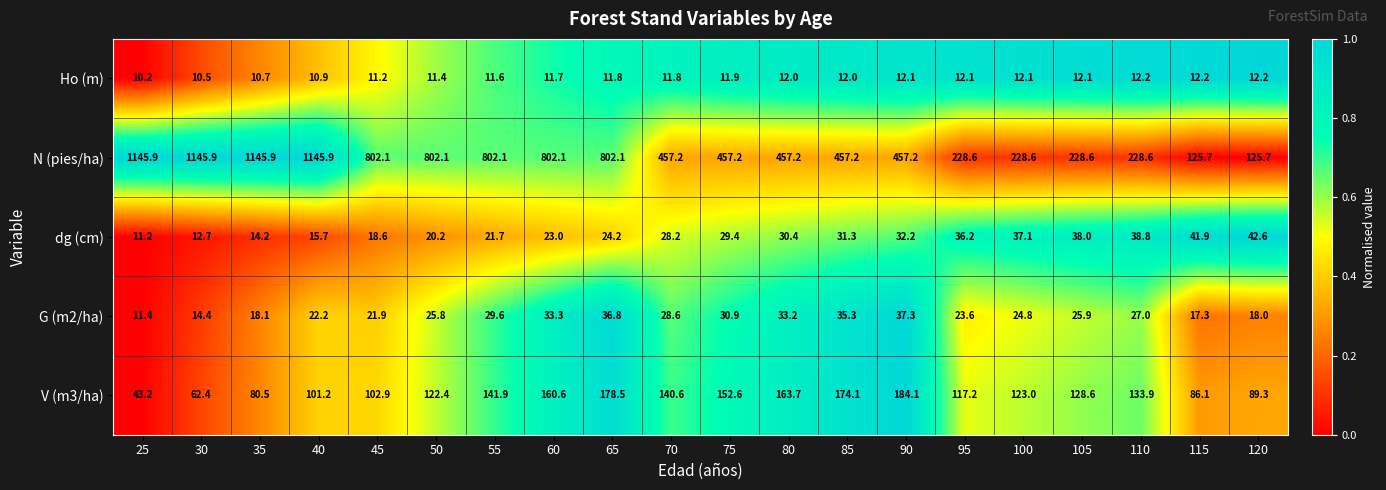

What is the spread (max minus min) of values at 90?

445.1